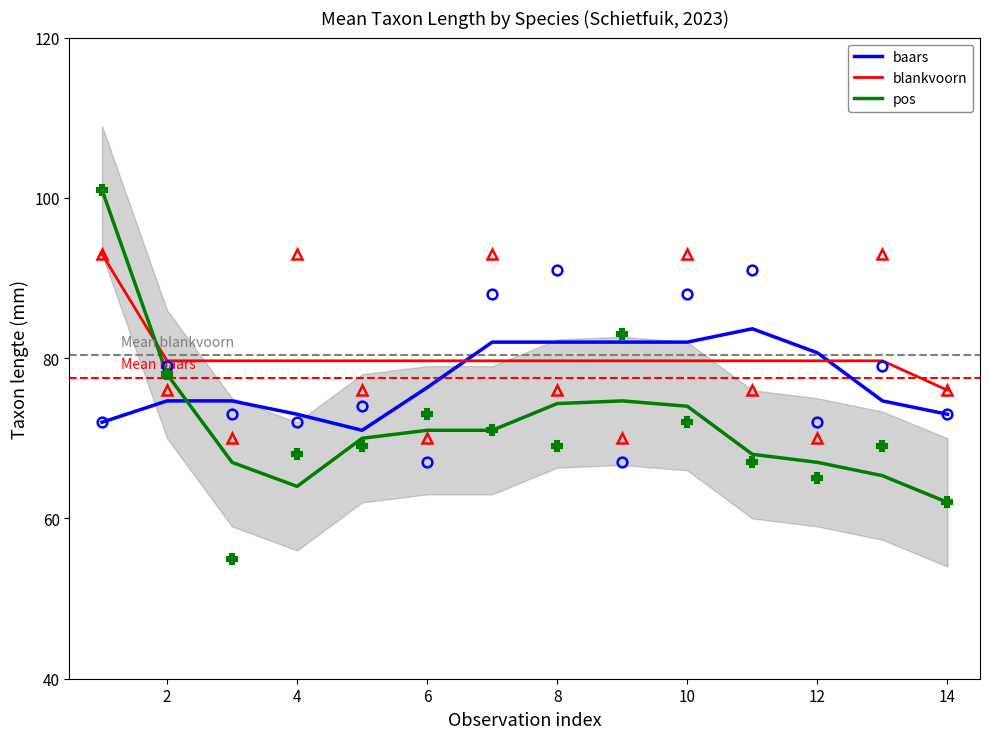

Which series has the largest range (max minus min)?

pos